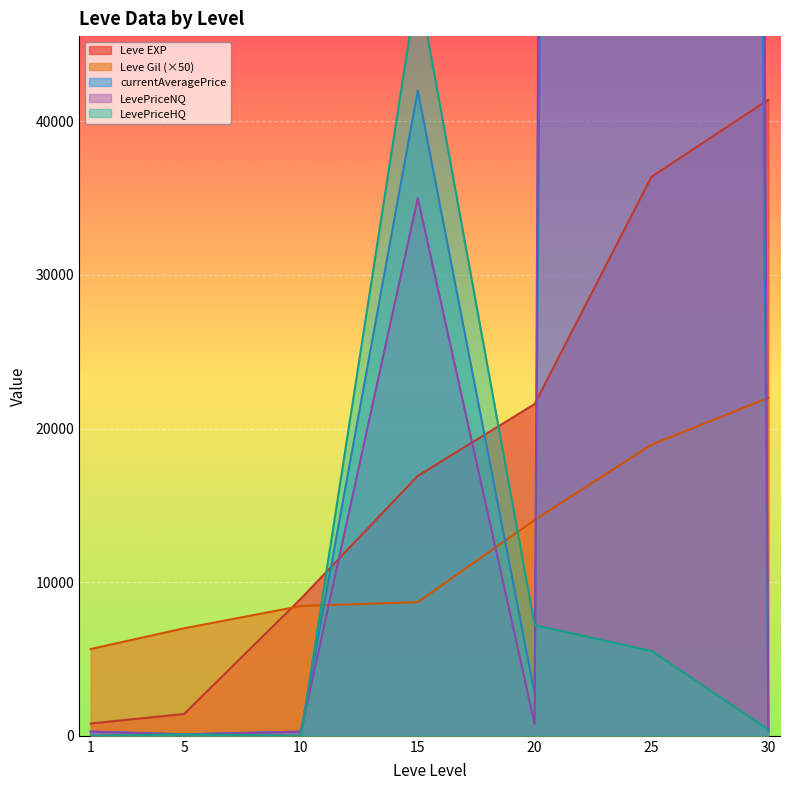

Which has a higher value, 30 or 5?

30